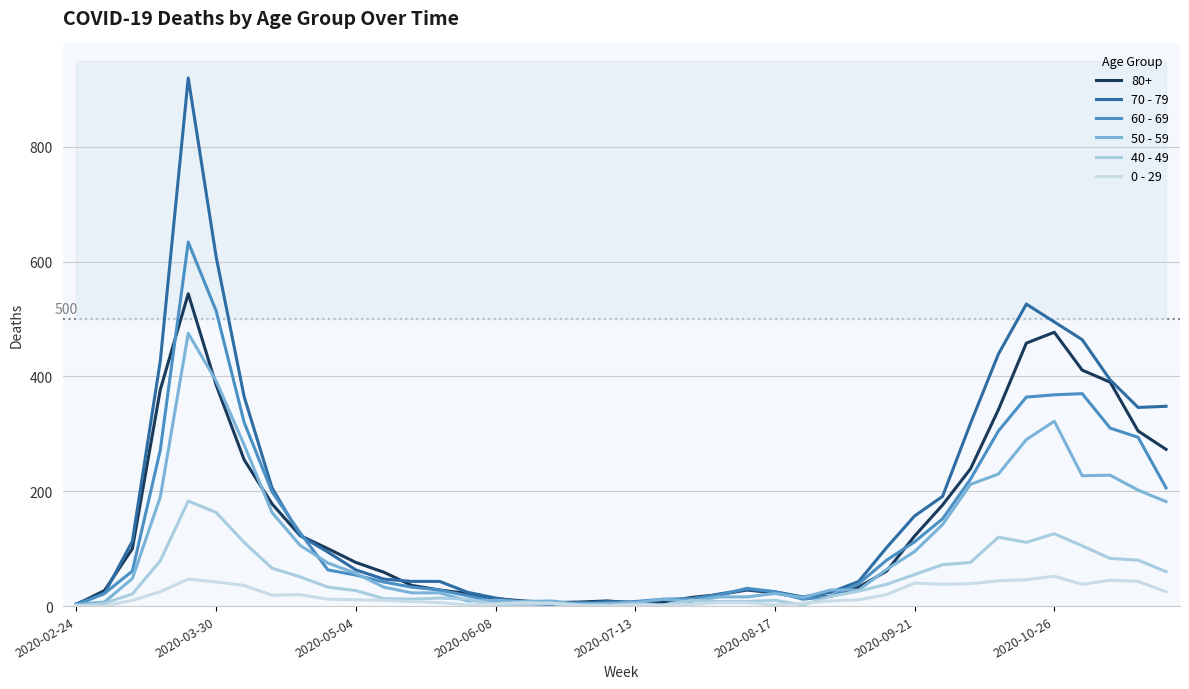

What position from the left is 2020-02-24?

1